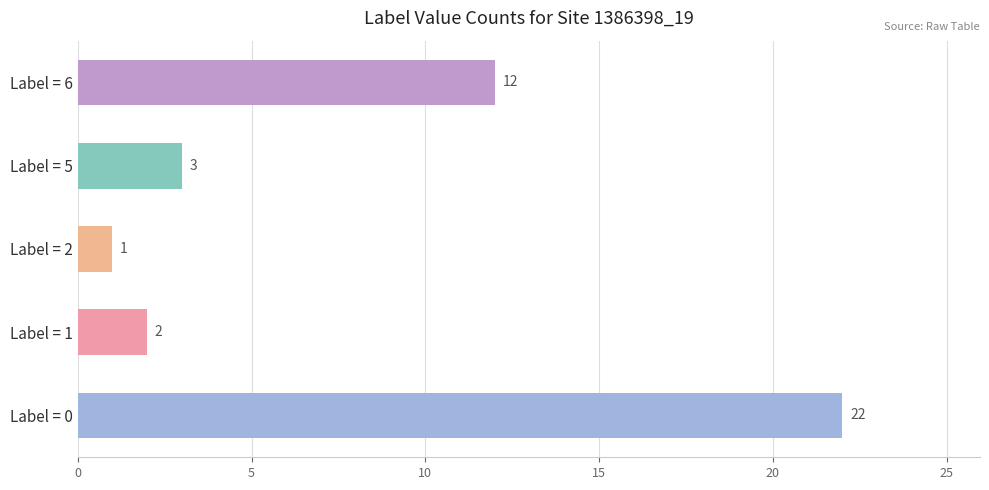

Are the bars horizontal?

Yes